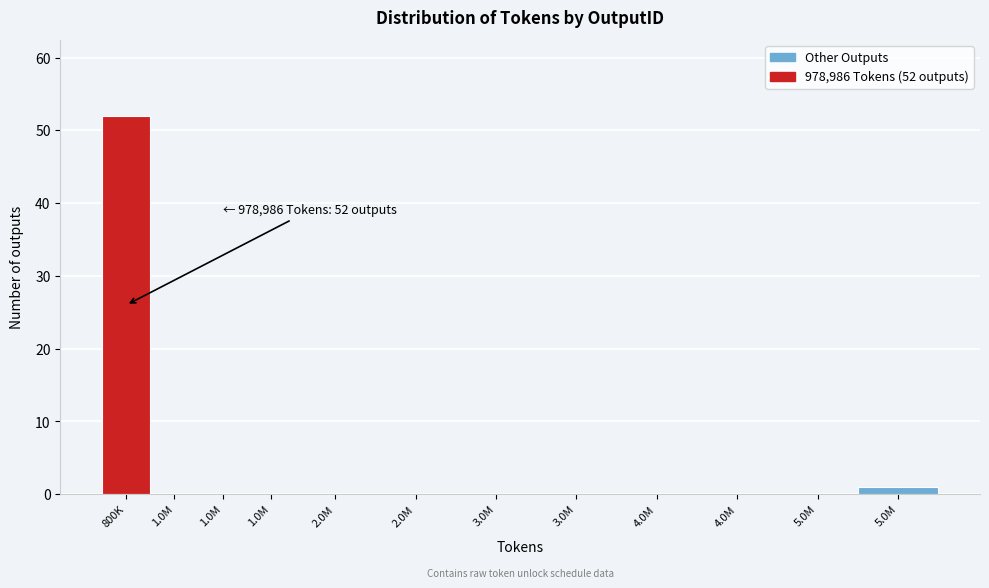

Are the bars horizontal?

No